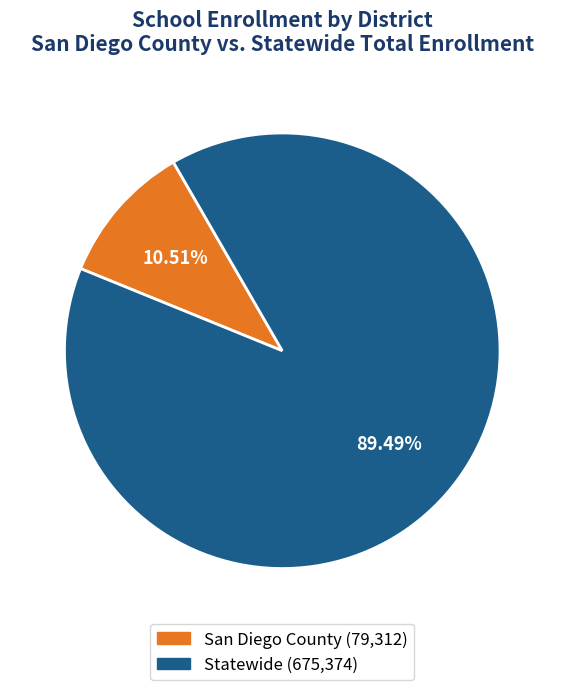

What is the largest slice in the pie chart?

Statewide